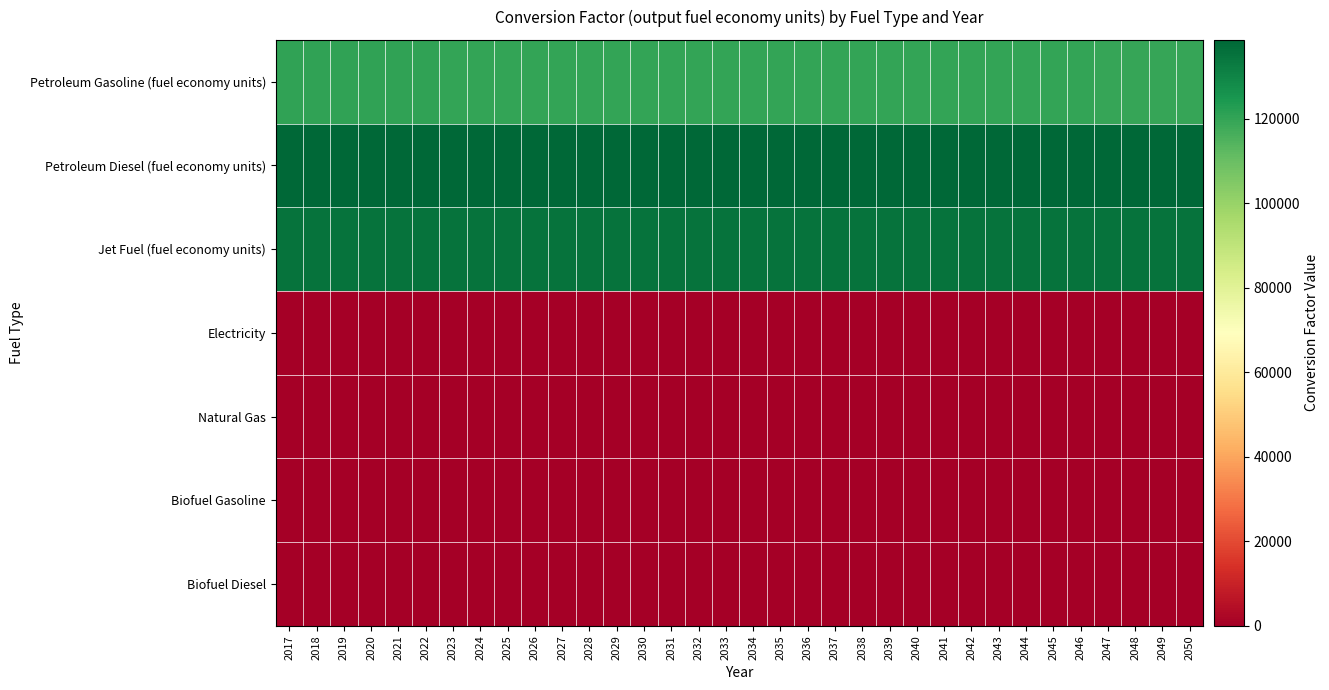

List the series in order of their peak value, highest first.

Petroleum Diesel (fuel economy units), Jet Fuel (fuel economy units), Petroleum Gasoline (fuel economy units), Electricity, Natural Gas, Biofuel Gasoline, Biofuel Diesel